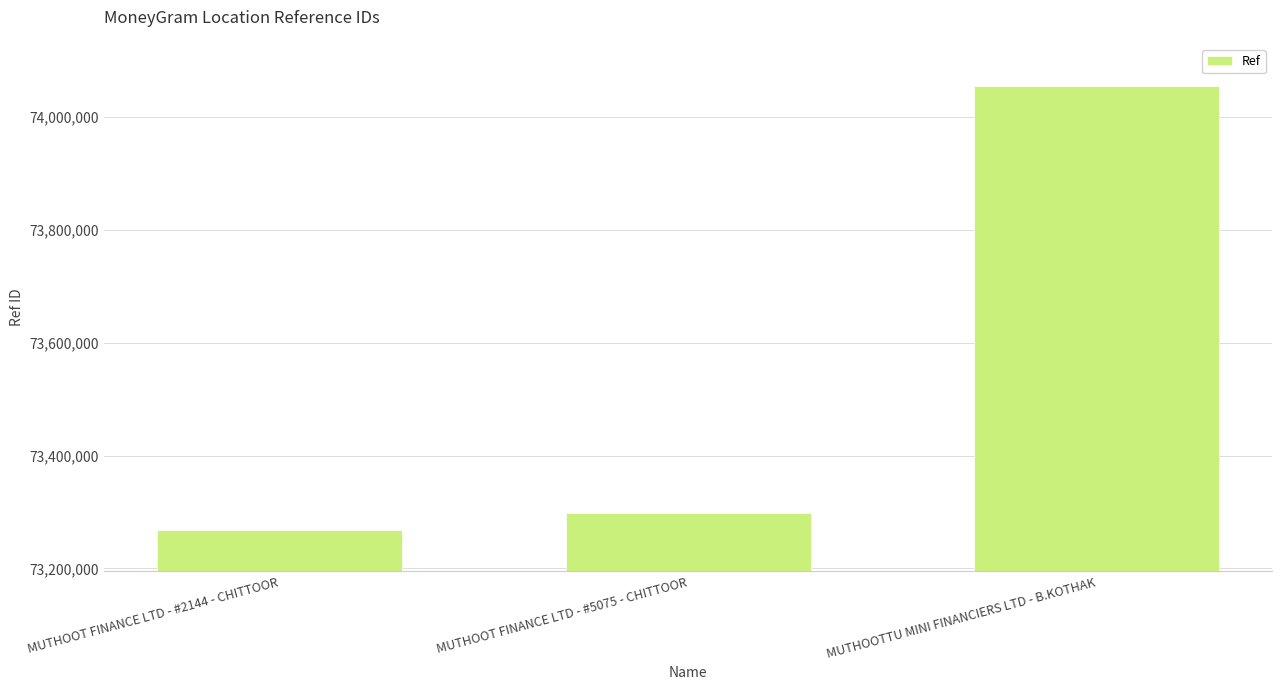

Which category has the lowest value across all series?

MUTHOOT FINANCE LTD - #2144 - CHITTOOR